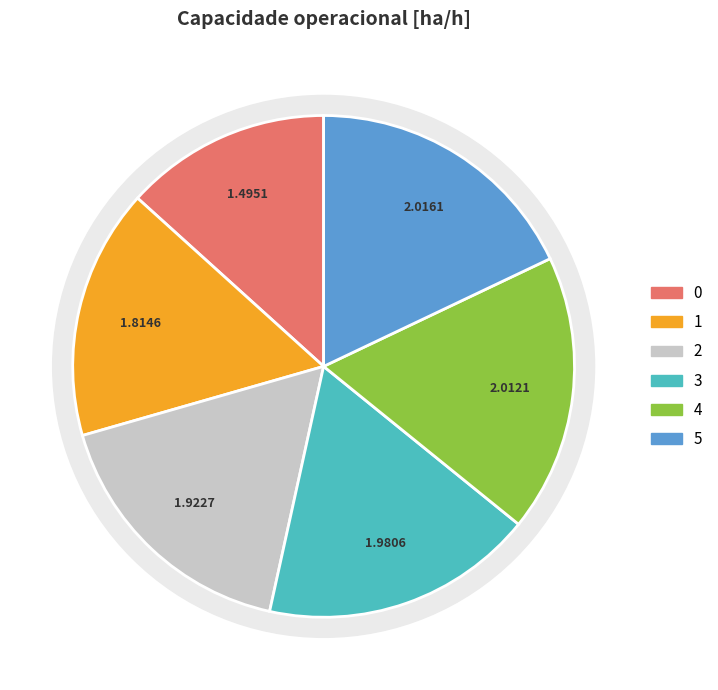

What percentage do 1 and 5 together represent?

34.1%